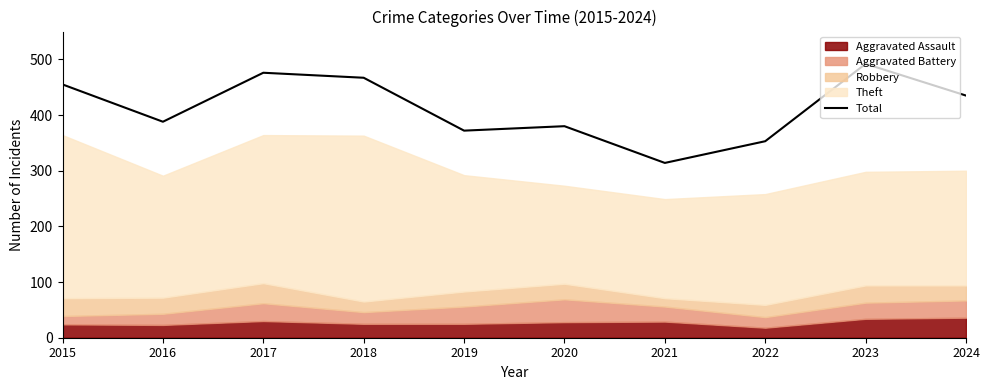

Reading left to right, list all the values displayed in this chart.

455	388	476	467	372	380	314	353	492	435